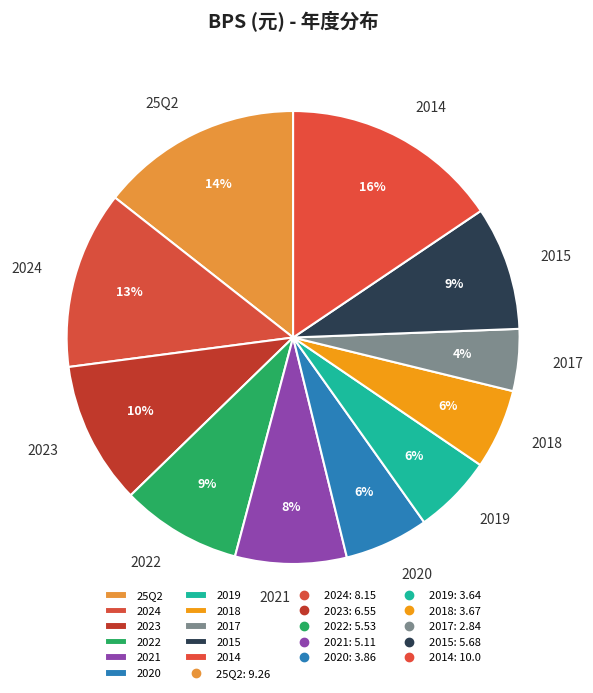

Approximately how many times larger is the value at 2021 compared to 2022?

0.9